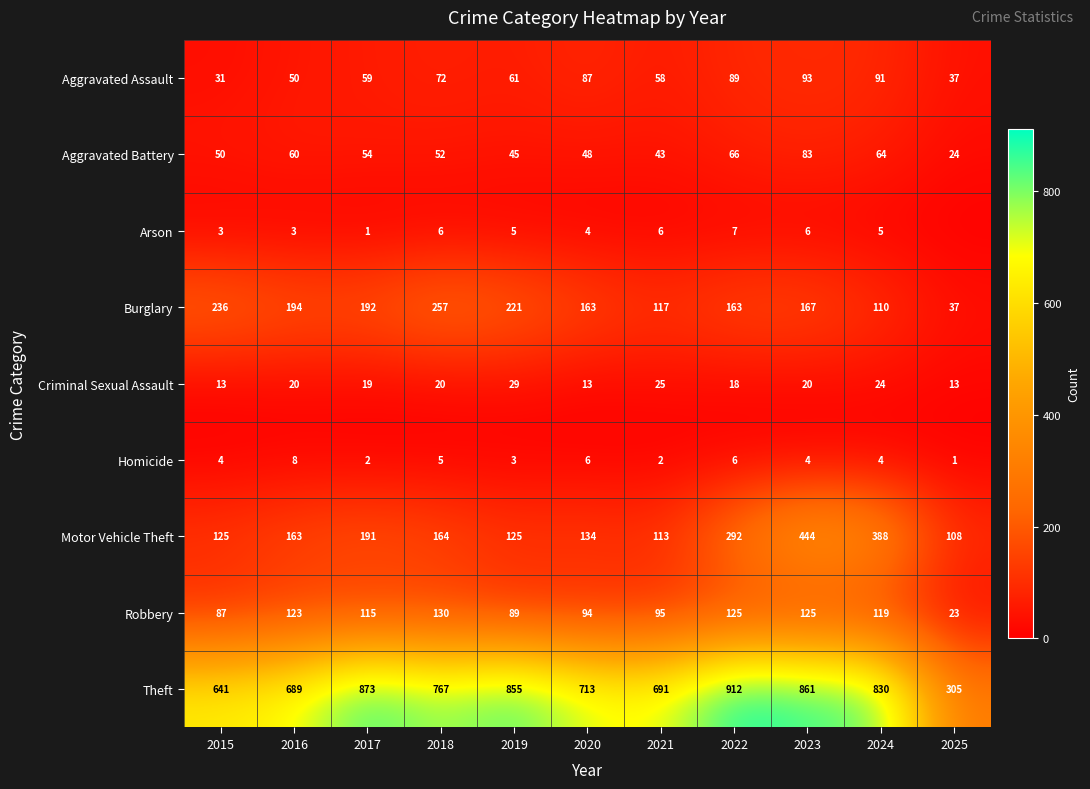

Is it true that Motor Vehicle Theft equals 168 at 2015?

False